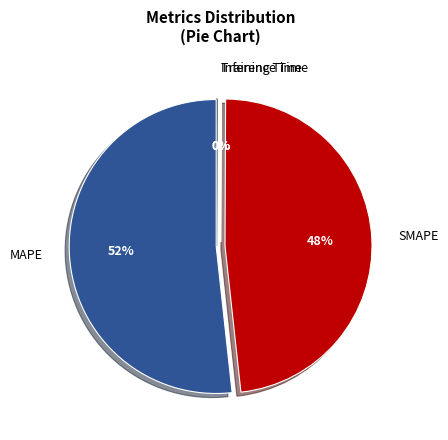

What is the majority slice?

MAPE